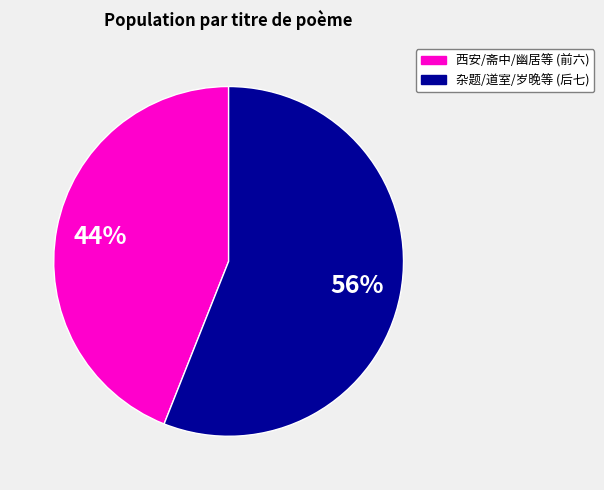

To the nearest percent, what portion does 西安/斋中/幽居等 (前六) represent?

44%